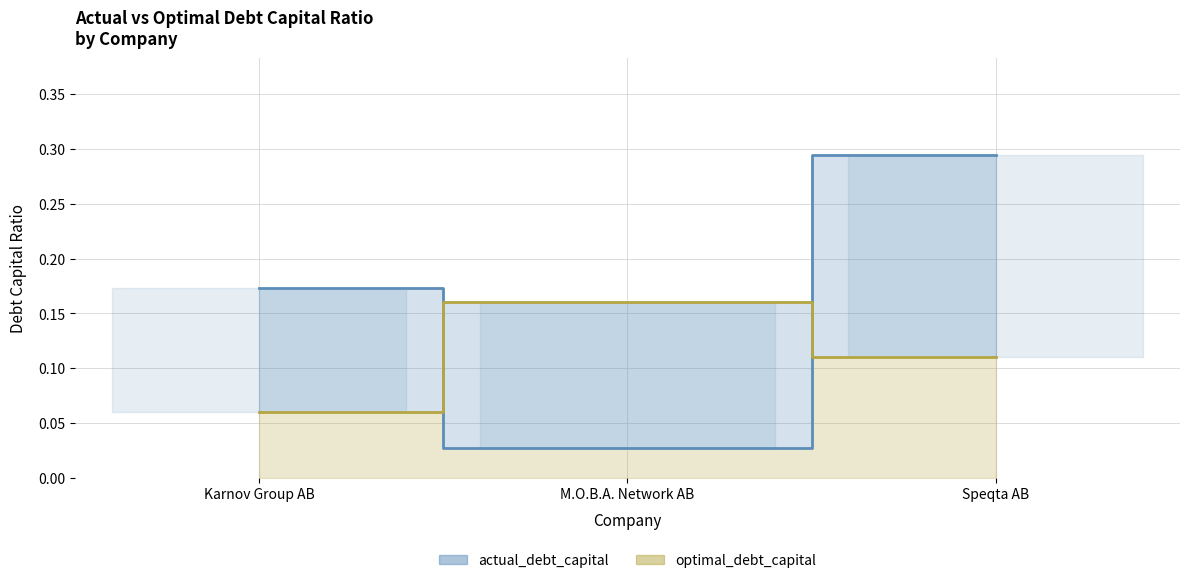

How many data points does each series have?

3